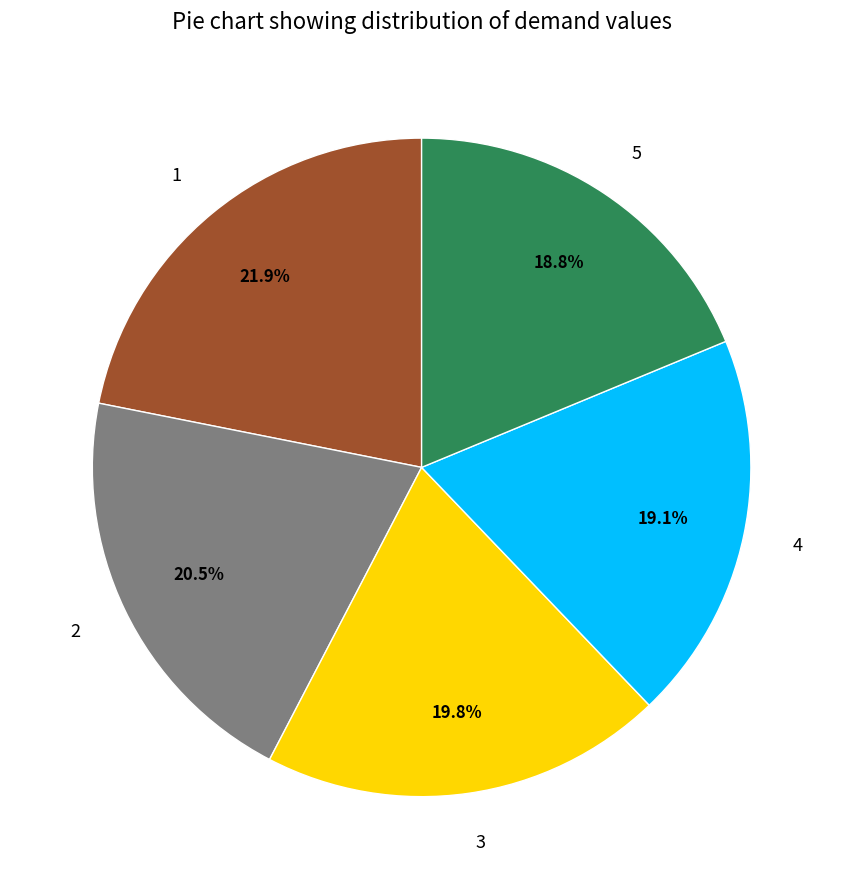

Is it true that 1 is 22% of the pie?

True